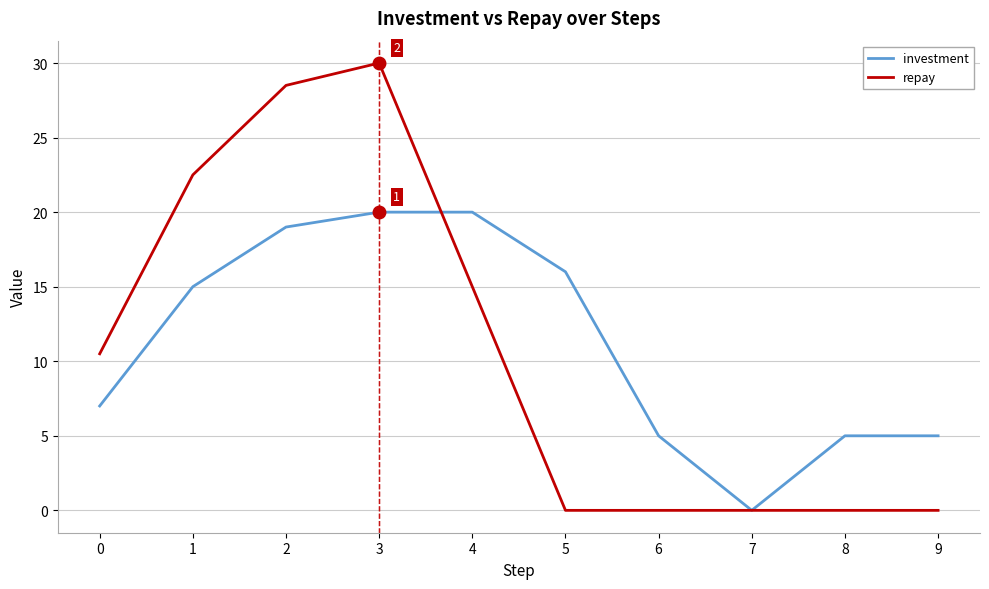

The value of investment at 2 is 30.6. True or false?

False